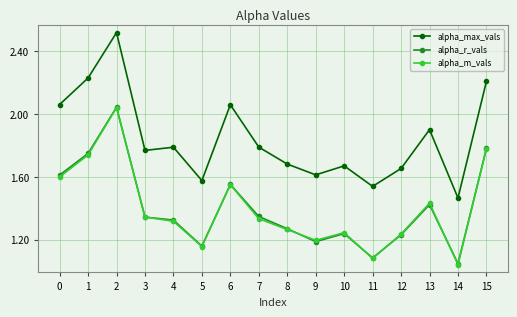

Which series has the widest spread of values?

alpha_max_vals